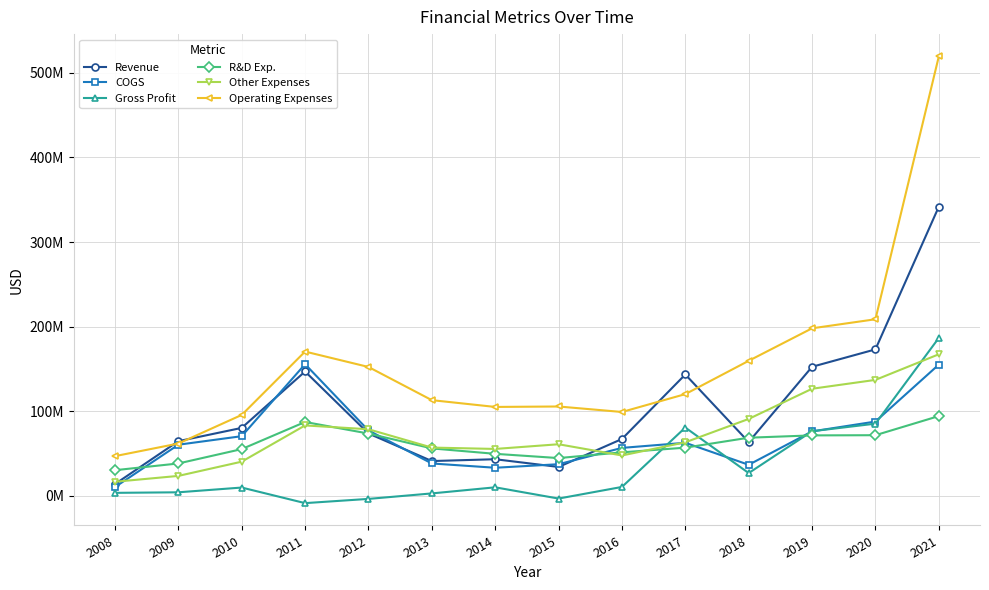

Is this an area chart (filled region under the line)?

No